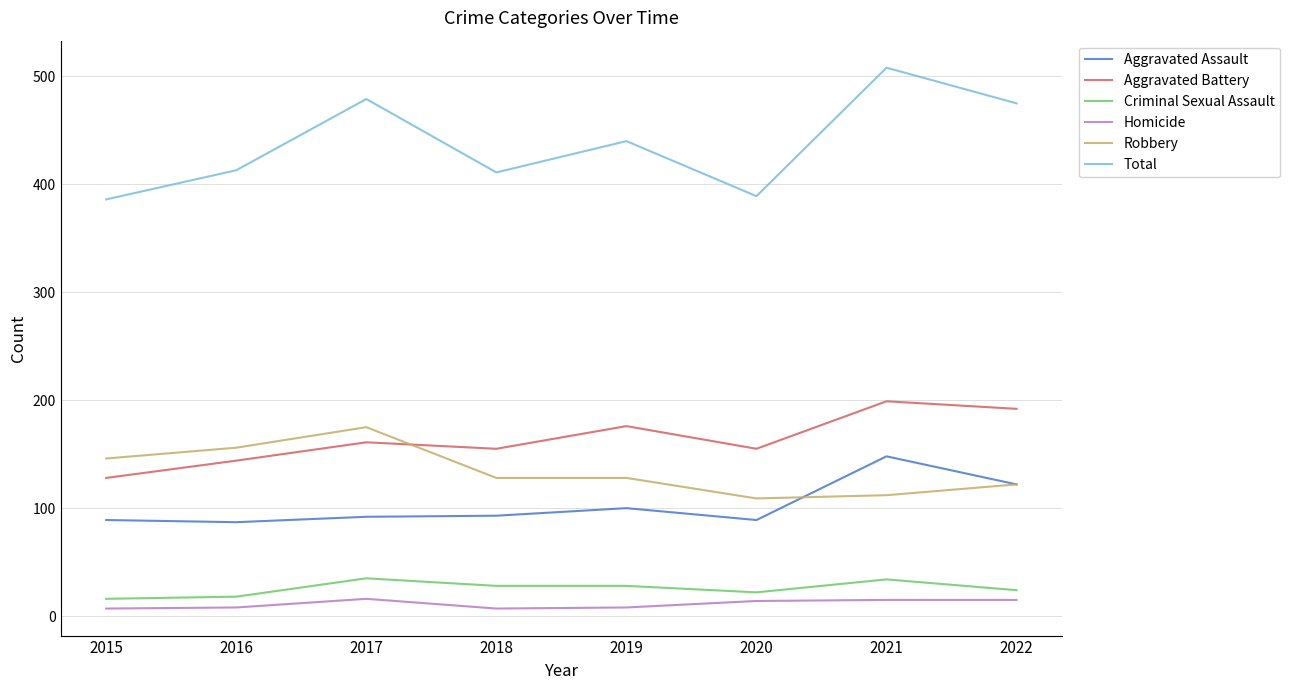

True or false: Aggravated Battery has a value of 255 at 2019.

False